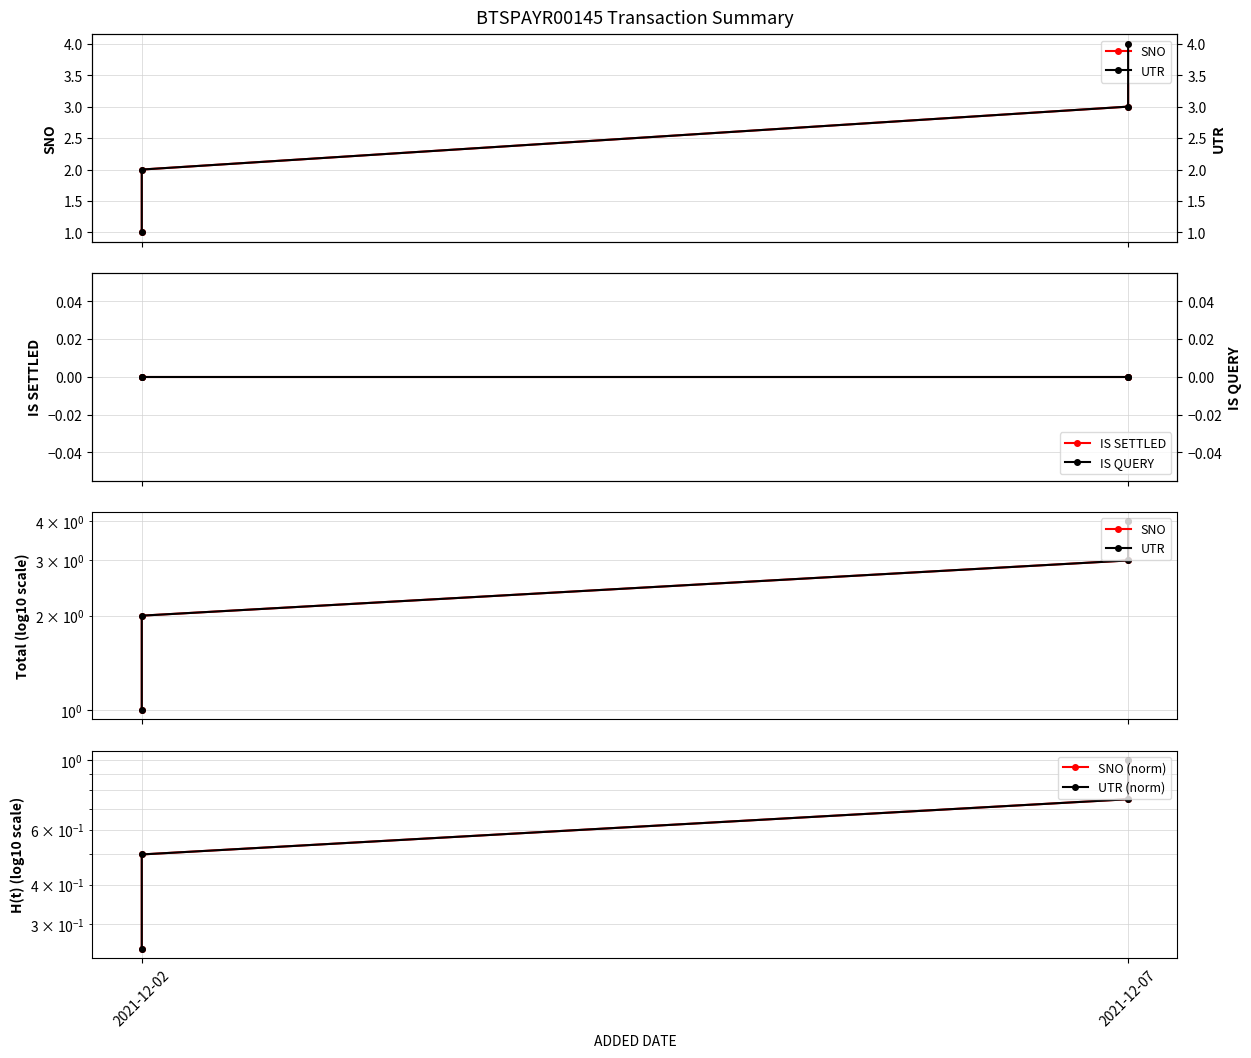

What is the value of the SNO point at the 4th from the left?

3.0